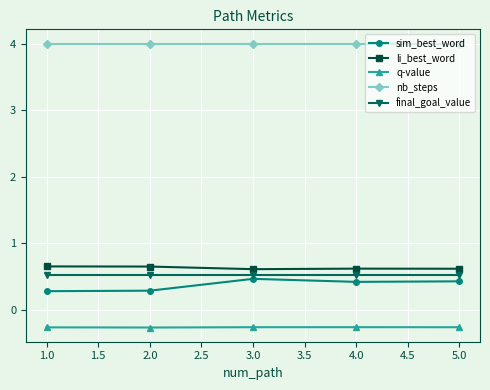

What is the minimum value shown in the chart?

-0.3